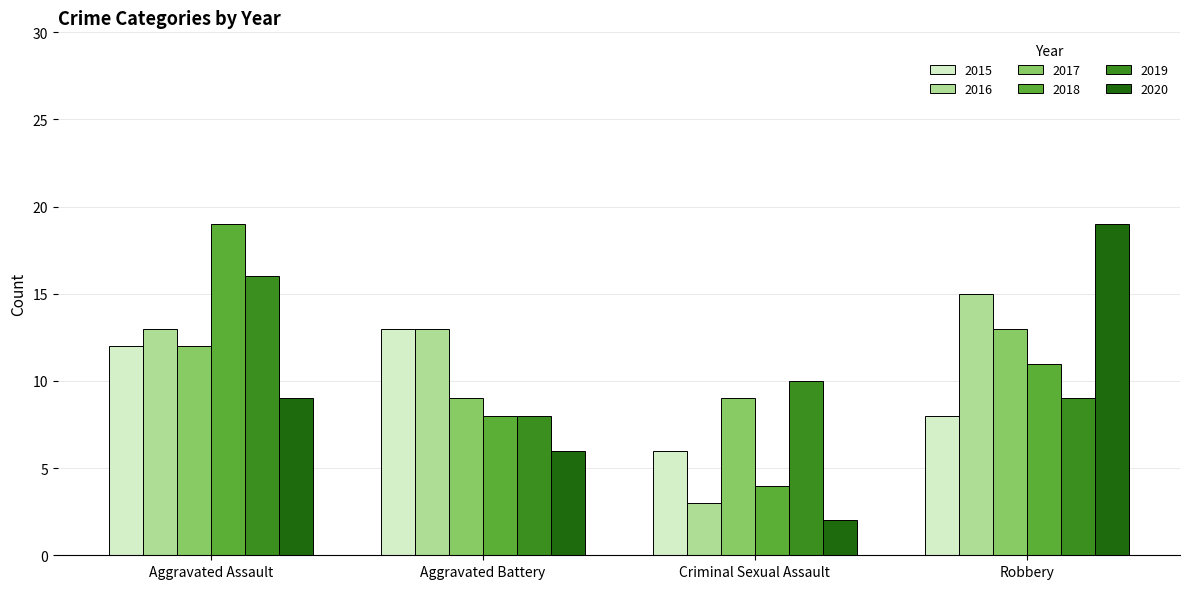

What is the difference between the highest and lowest values at Aggravated Battery?

7